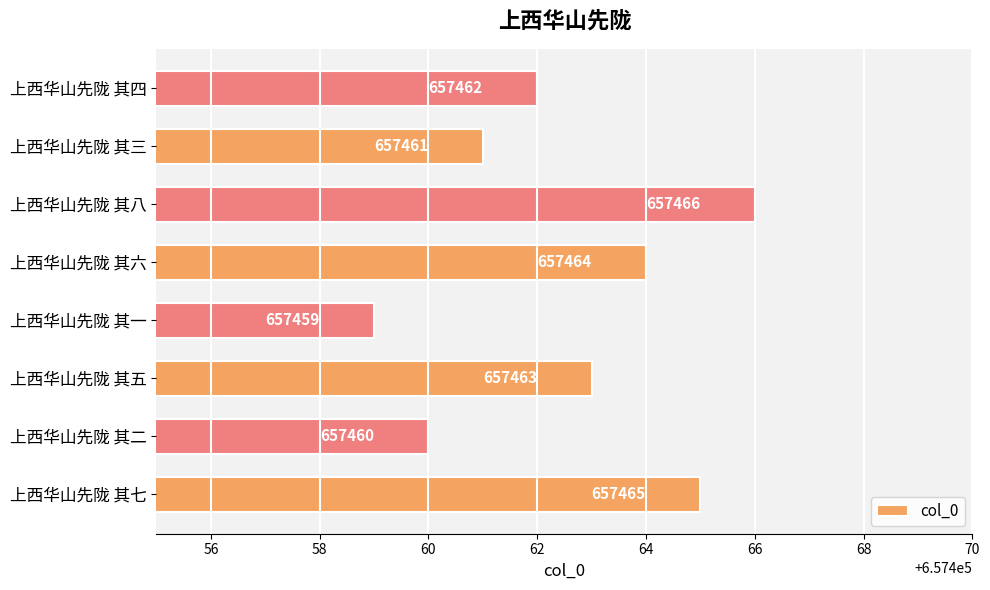

The value at 上西华山先陇 其六 is 989685. True or false?

False